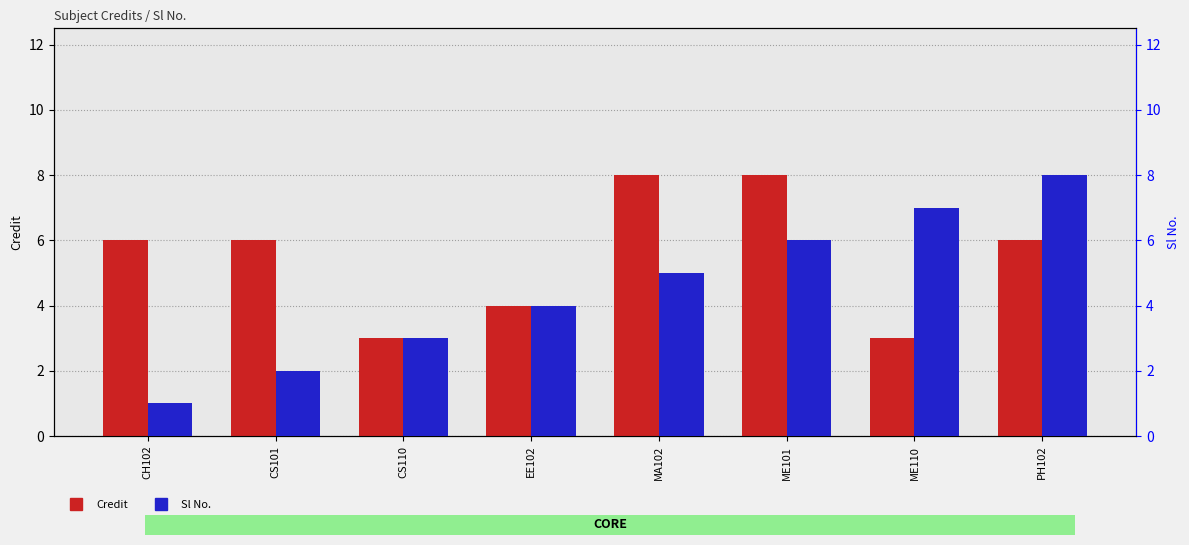

Where is Credit nearest to the value 5?

CH102